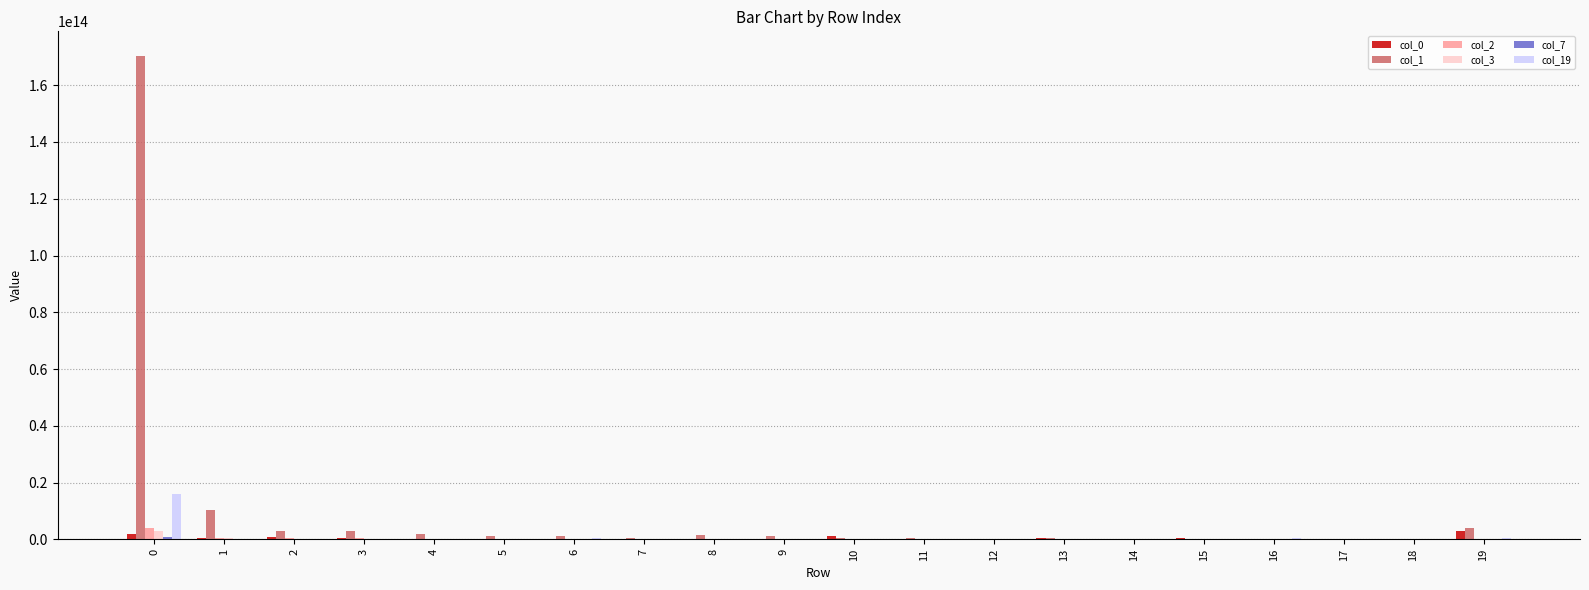

Count the number of categories in the chart.

20